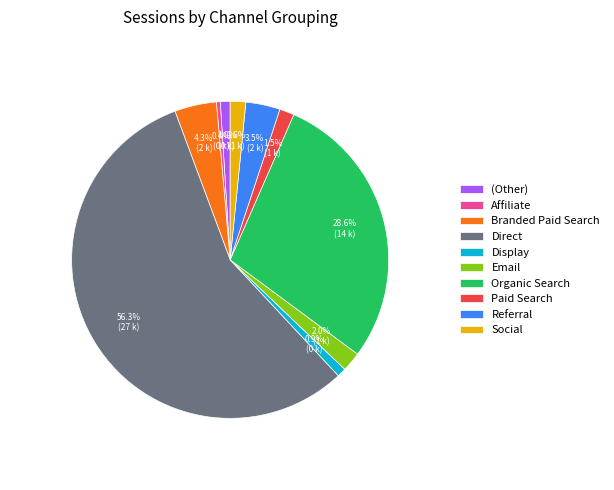

What is the total percentage of (Other) and Organic Search?

29.6%